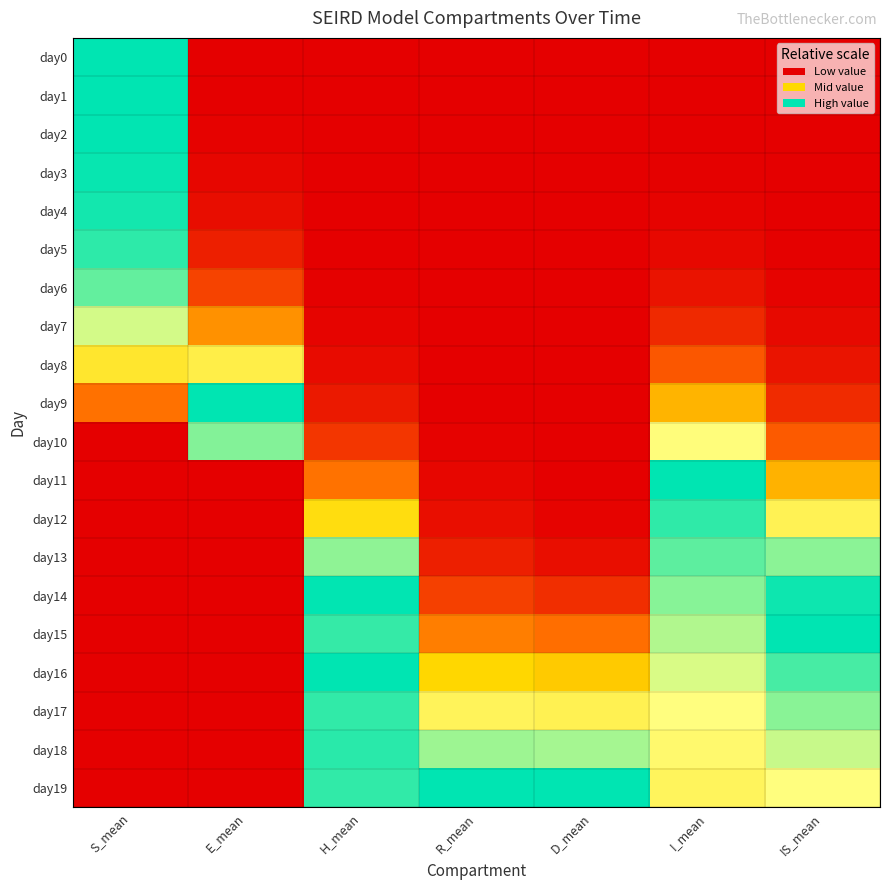

Rank the series at H_mean from highest to lowest value.

day16, day14, day18, day19, day17, day15, day13, day12, day11, day10, day9, day8, day7, day6, day5, day0, day1, day2, day3, day4